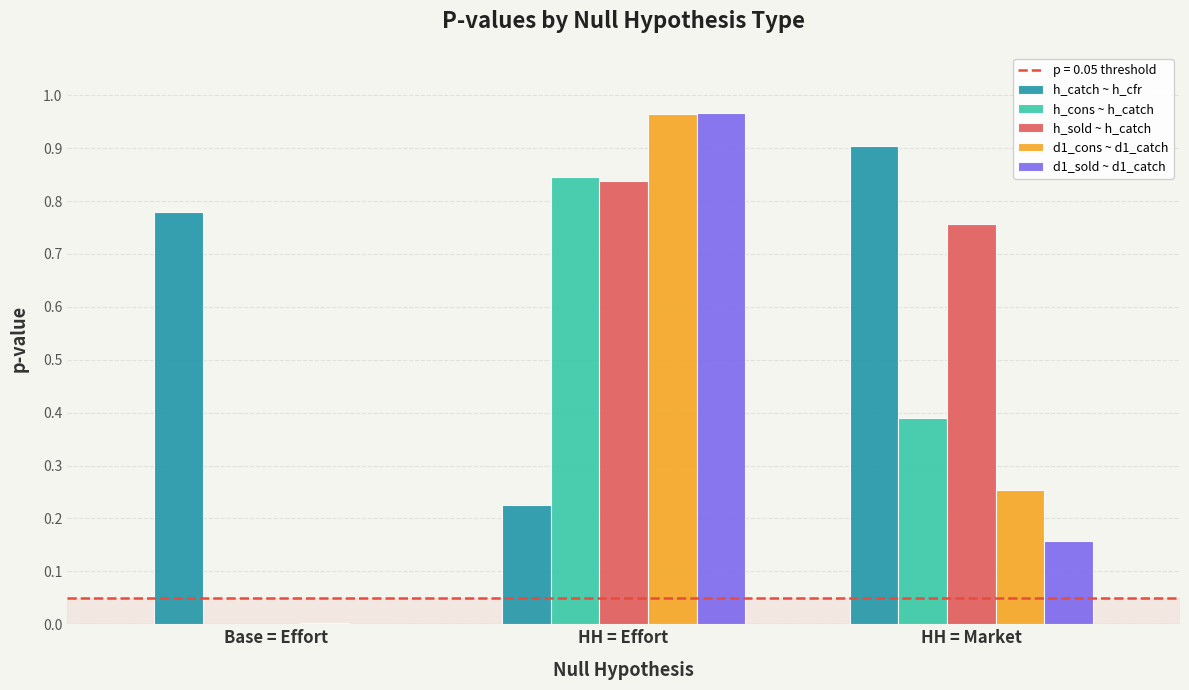

Which label corresponds to the largest value in the chart?

HH = Effort